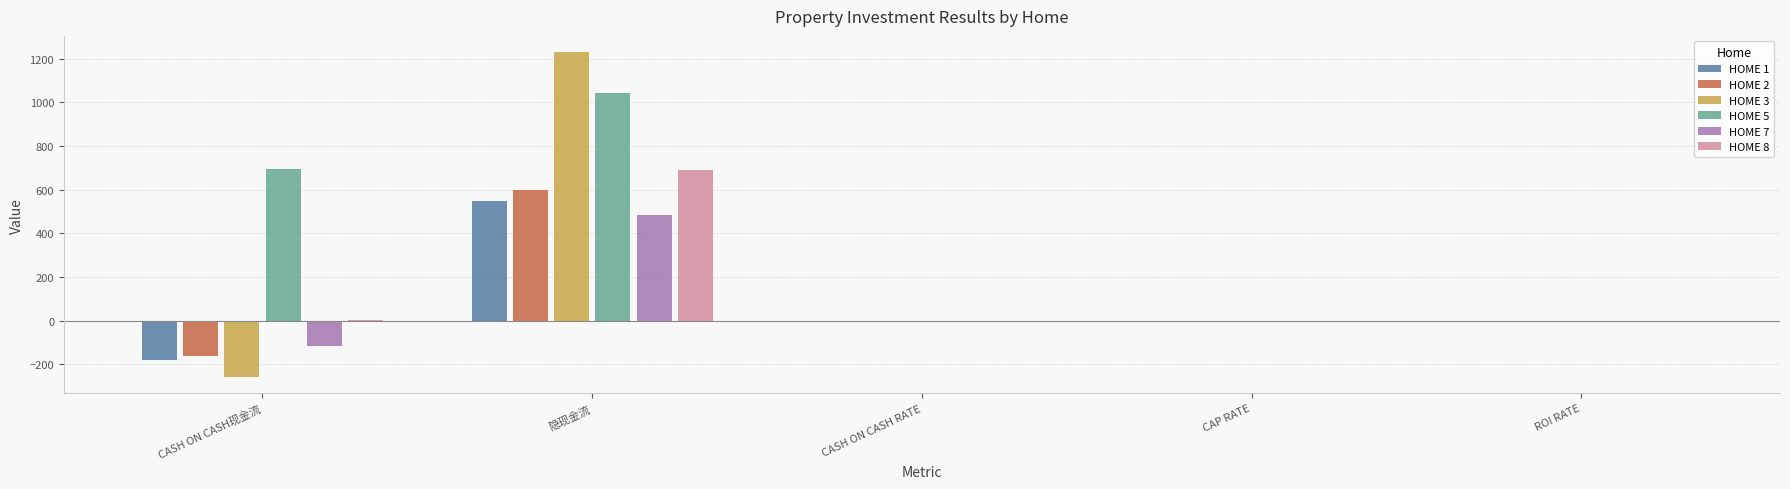

At which label does HOME 3 reach its peak?

隐现金流